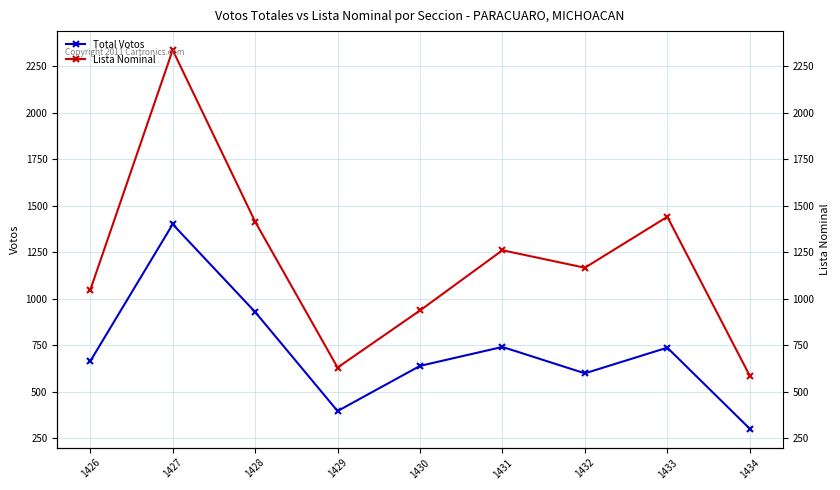

At how many categories does at least one series exceed 1010?

6